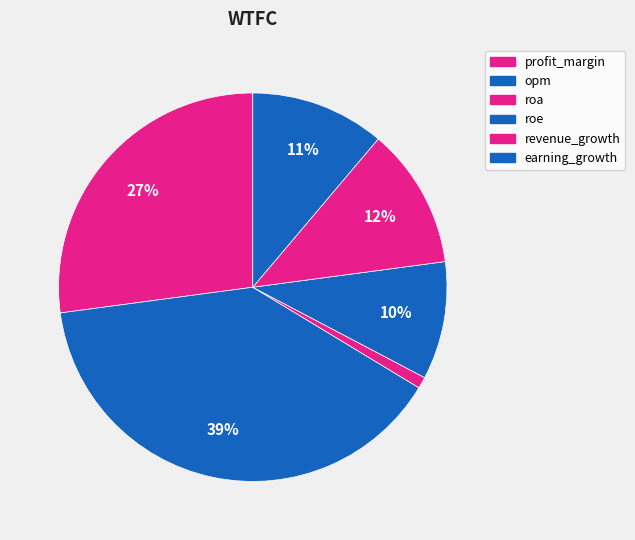

Is opm the majority of the pie?

No